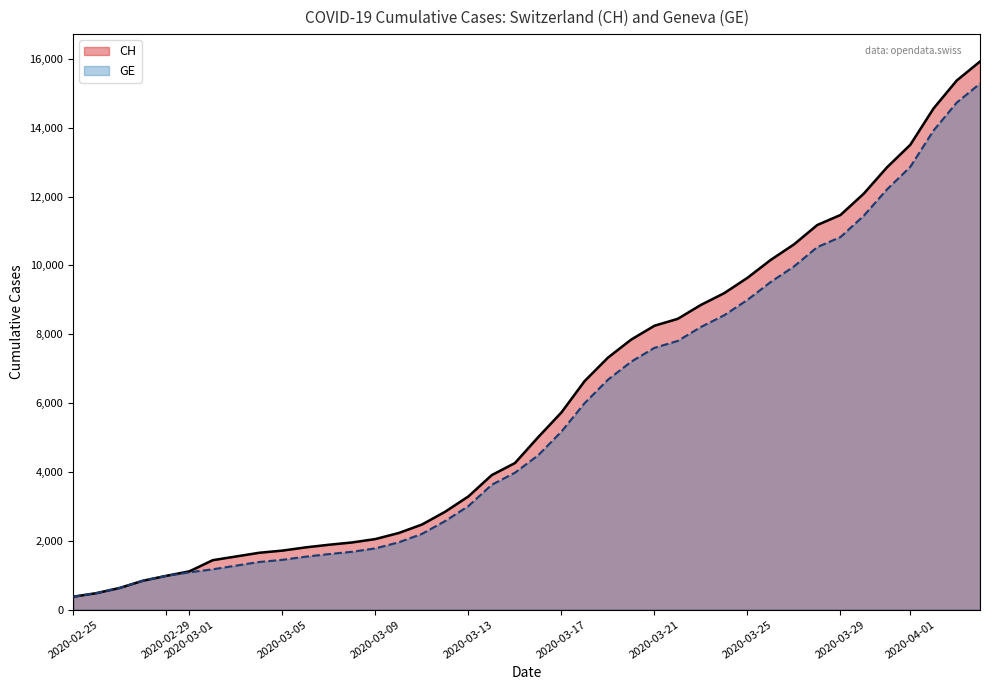

The value of CH at 2020-03-21 is 8249. True or false?

True